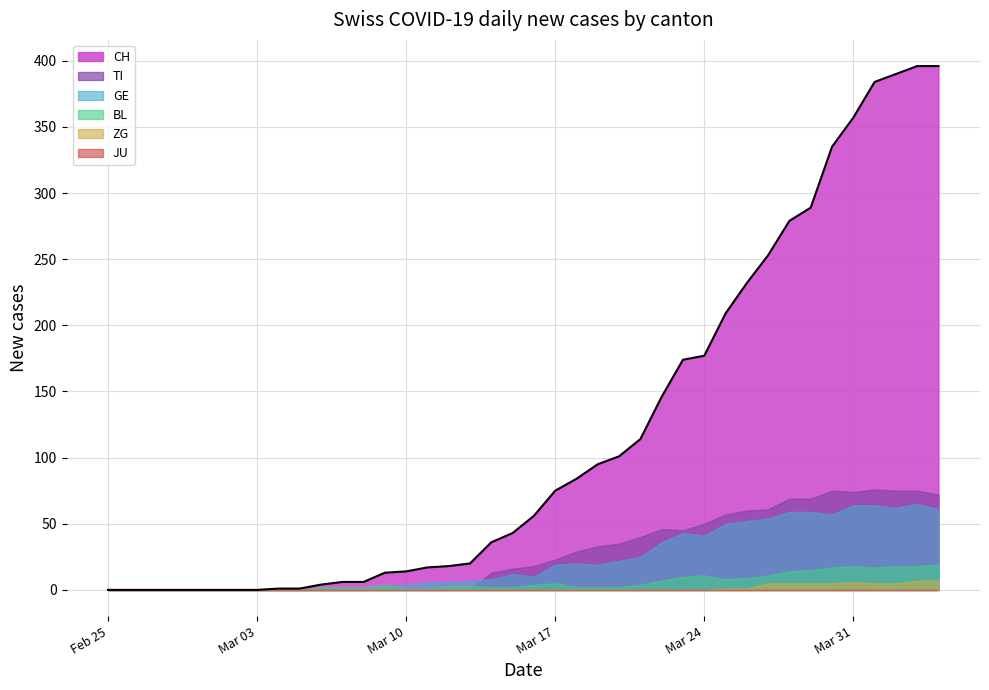

Rank the categories by JU value from highest to lowest.

2020-02-25, 2020-02-26, 2020-02-27, 2020-02-28, 2020-02-29, 2020-03-01, 2020-03-02, 2020-03-03, 2020-03-04, 2020-03-05, 2020-03-06, 2020-03-07, 2020-03-08, 2020-03-09, 2020-03-10, 2020-03-11, 2020-03-12, 2020-03-13, 2020-03-14, 2020-03-15, 2020-03-16, 2020-03-17, 2020-03-18, 2020-03-19, 2020-03-20, 2020-03-21, 2020-03-22, 2020-03-23, 2020-03-24, 2020-03-25, 2020-03-26, 2020-03-27, 2020-03-28, 2020-03-29, 2020-03-30, 2020-03-31, 2020-04-01, 2020-04-02, 2020-04-03, 2020-04-04